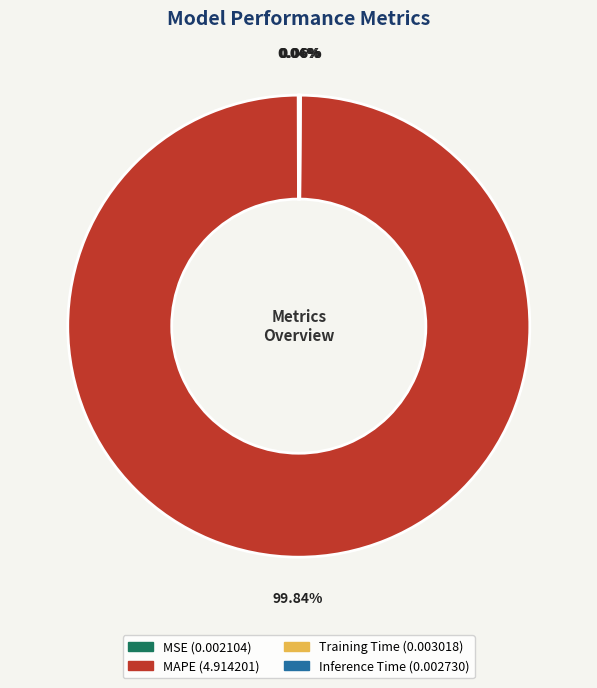

Which slice is the largest?

MAPE